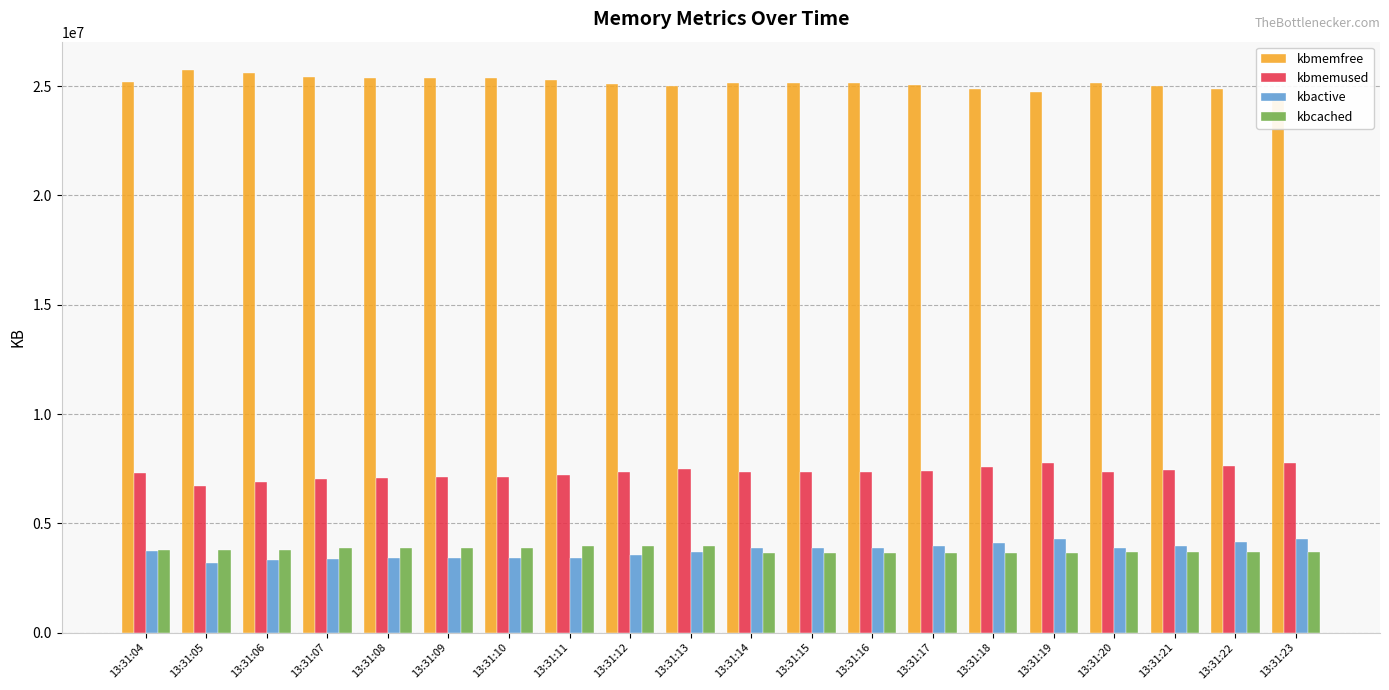

Which has a higher value, 13:31:12 or 13:31:14?

13:31:14